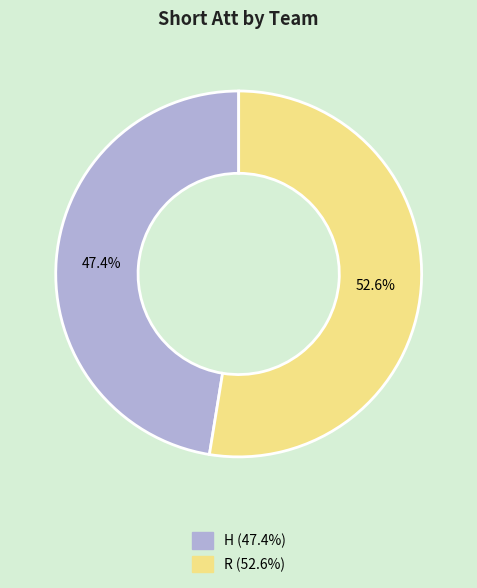

What percentage is the R slice, to the nearest percent?

53%